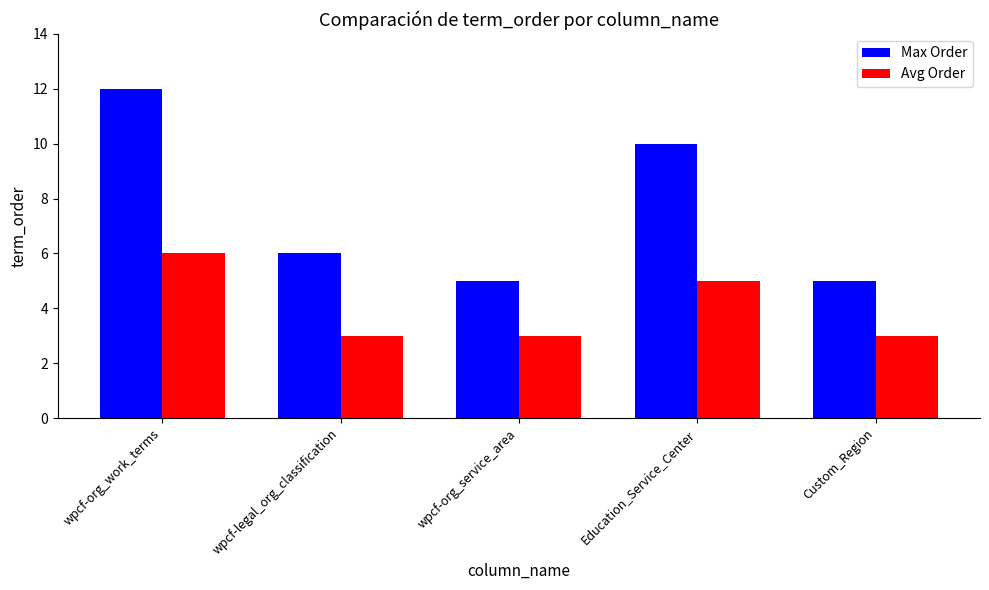

Is it true that Max Order equals 12 at wpcf-org_work_terms?

True